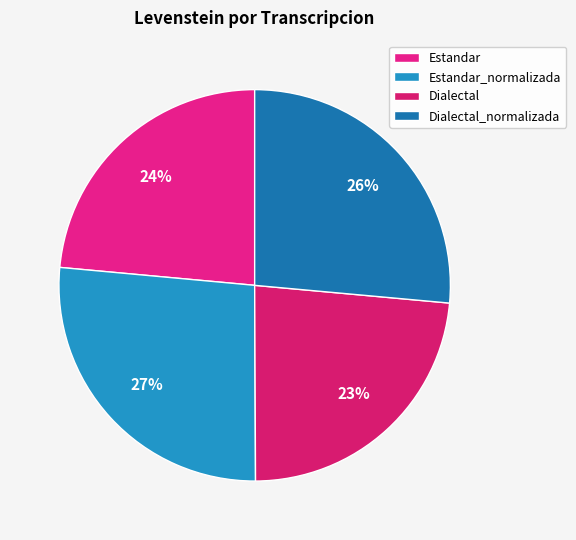

How many slices are in this pie chart?

4